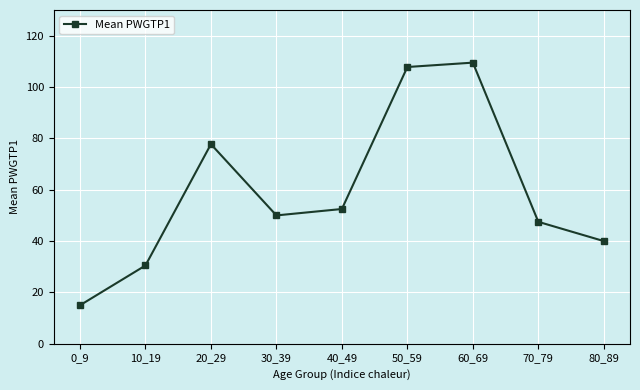

What is the difference between the maximum and minimum values?

94.5